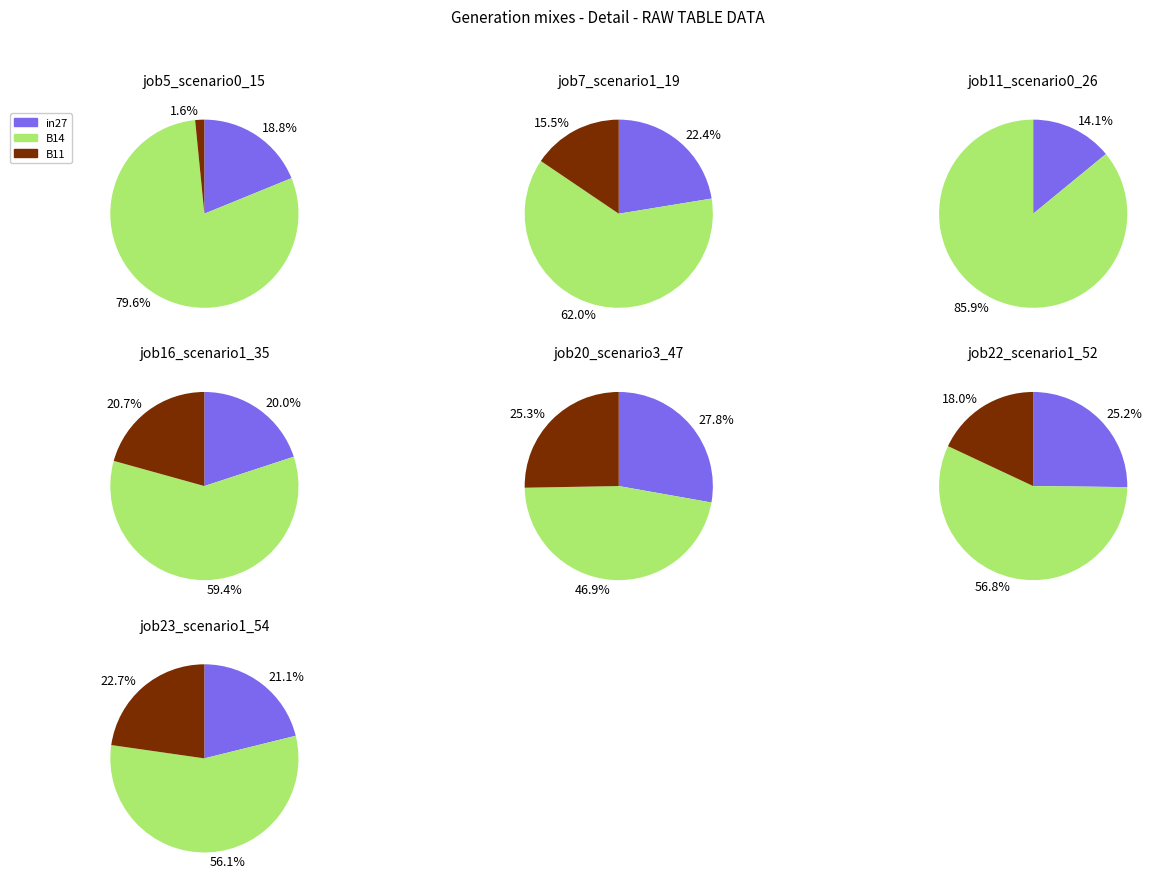

The job11_scenario0_26 slice represents 16% of the pie. True or false?

False